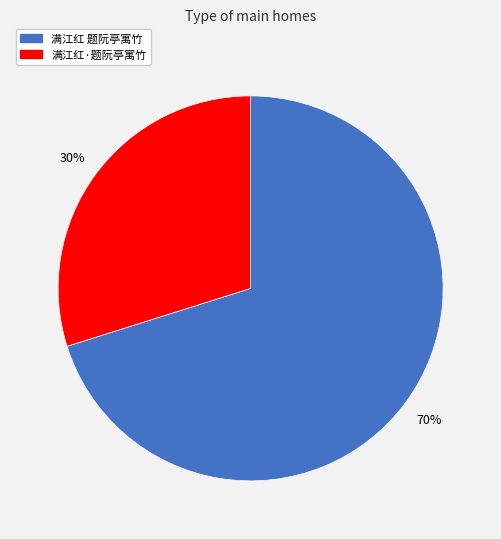

Approximately how many times larger is the value at 满江红 题阮亭寓竹 compared to 满江红·题阮亭寓竹?

2.3